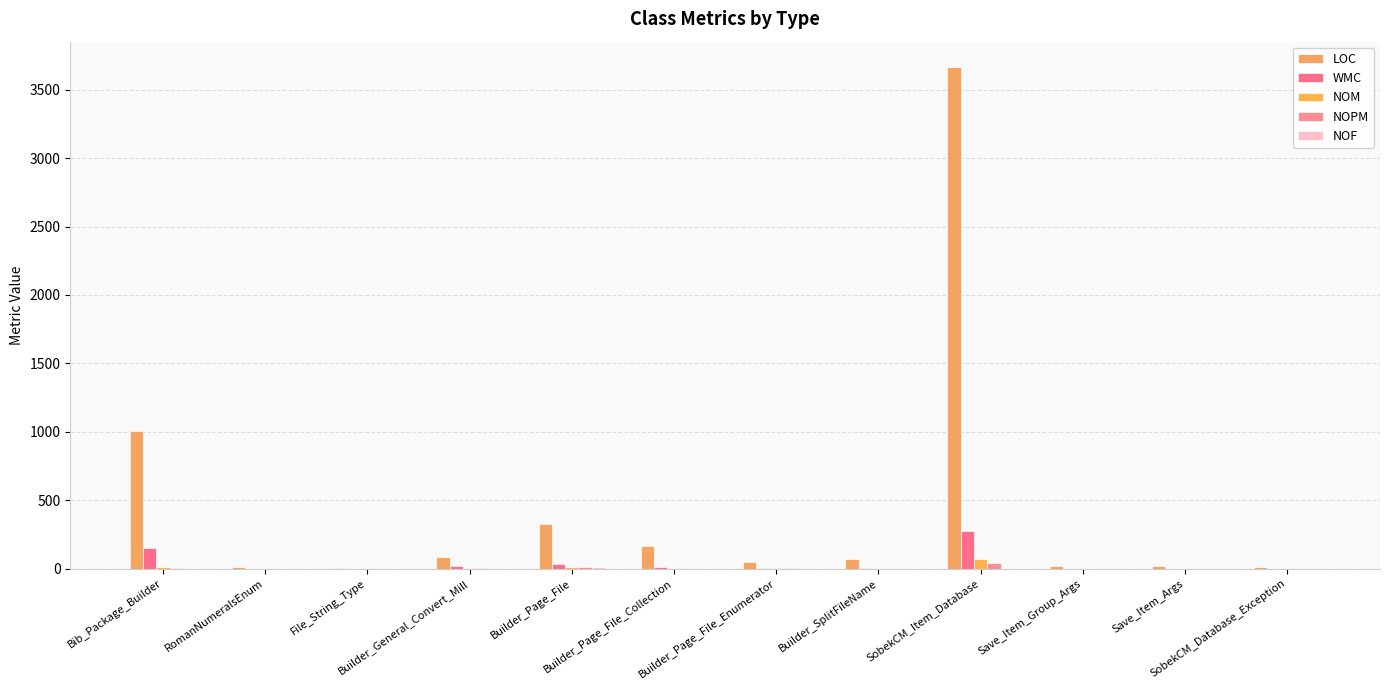

Which series has the largest total across all categories?

LOC